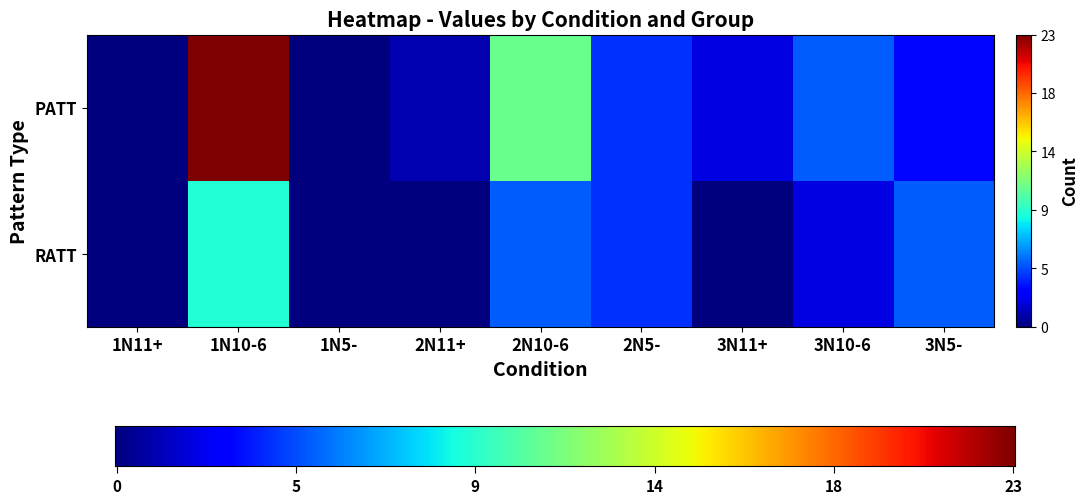

Reading right to left, transcribe all the data shown in this chart.

RATT: 3N5-=5	3N10-6=2	3N11+=0	2N5-=4	2N10-6=5	2N11+=0	1N5-=0	1N10-6=9	1N11+=0
PATT: 3N5-=3	3N10-6=5	3N11+=2	2N5-=4	2N10-6=11	2N11+=1	1N5-=0	1N10-6=23	1N11+=0